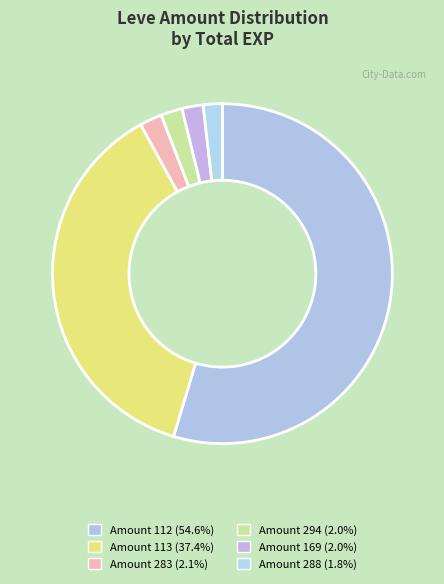

Count the number of slices in the pie.

6